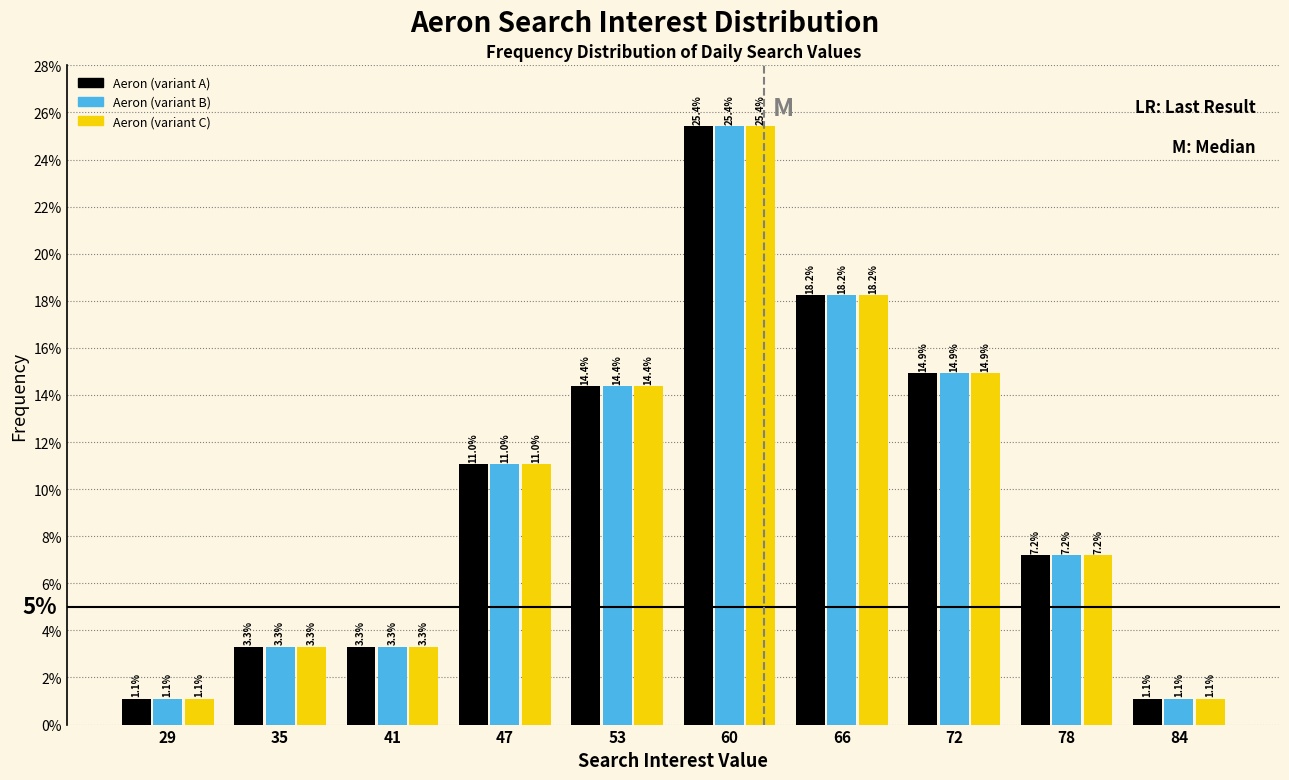

Are the bars horizontal?

No